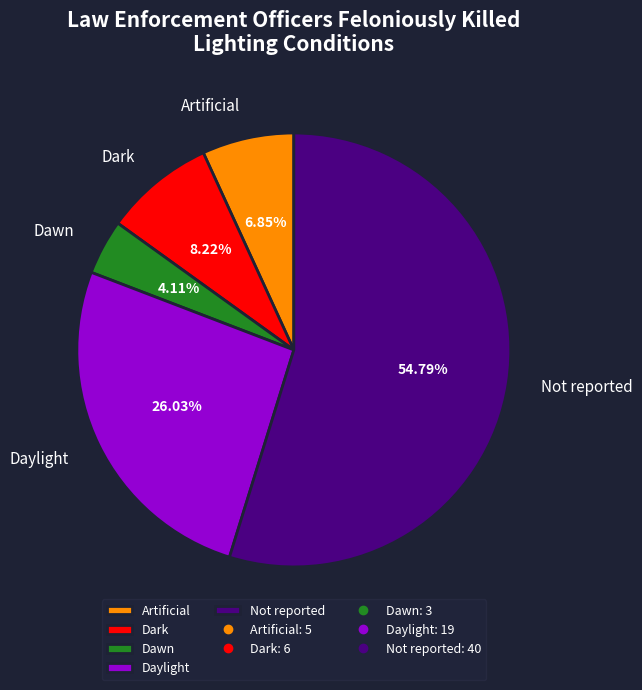

Which category has the smallest portion of the pie?

Dawn